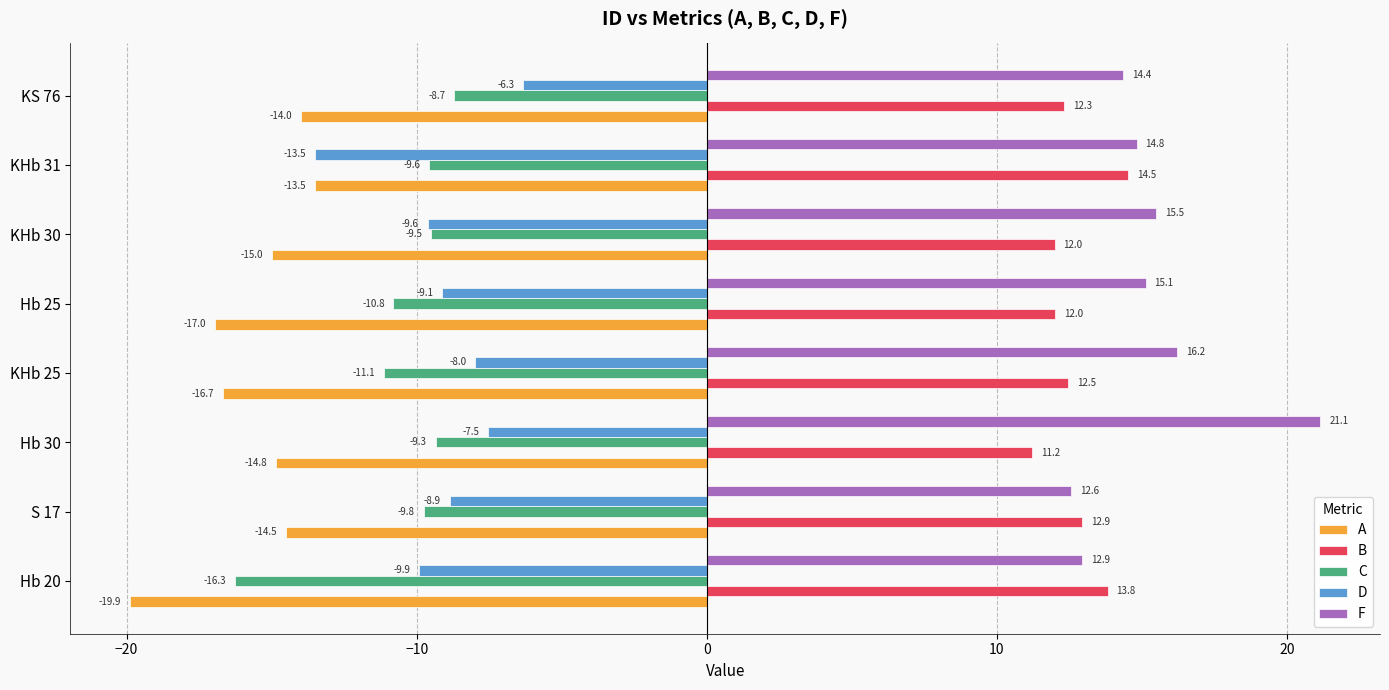

List the labels in order of F value, largest first.

Hb 30, KHb 25, KHb 30, Hb 25, KHb 31, KS 76, Hb 20, S 17